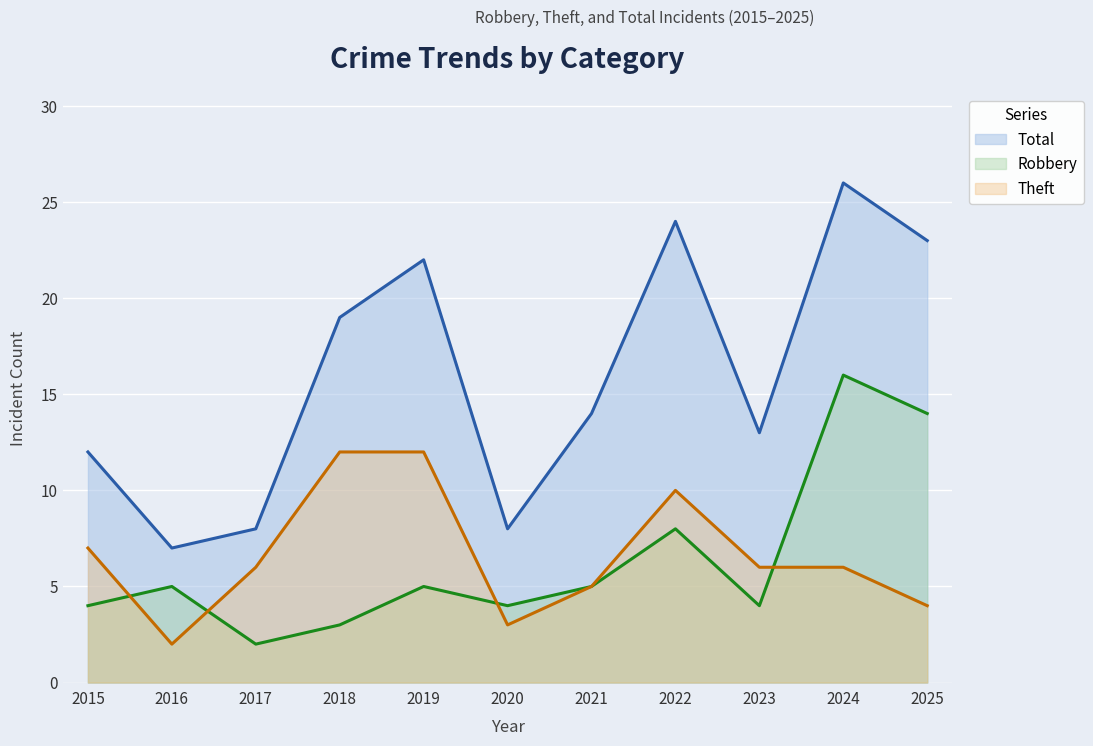

Is it true that Total (line) equals 12 at 2015?

True